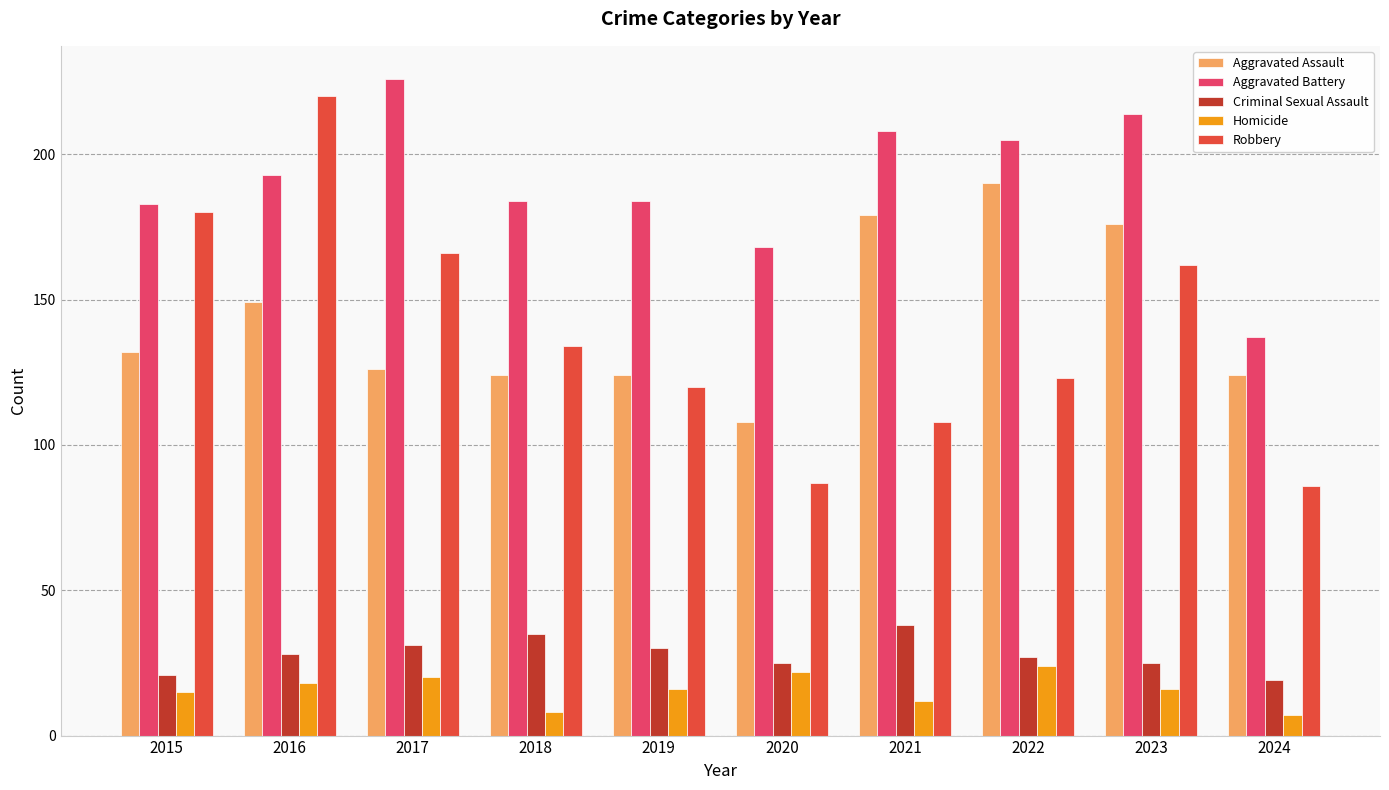

What is the spread (max minus min) of values at 2021?

196